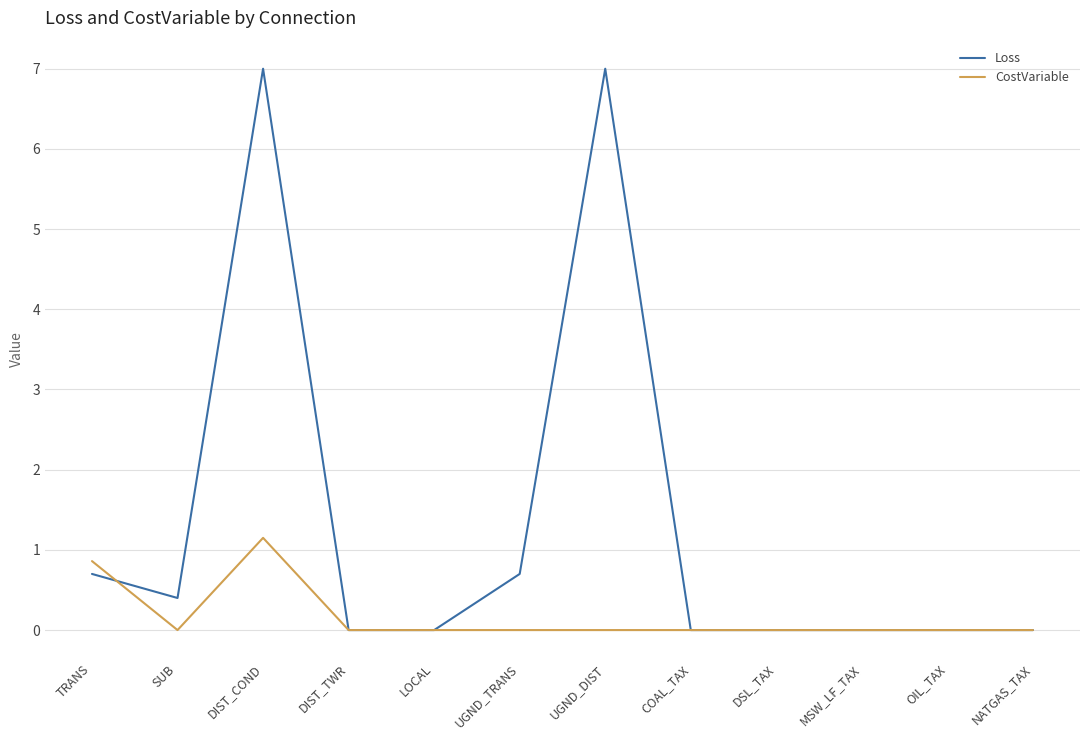

Is it true that Loss equals 4.0 at MSW_LF_TAX?

False